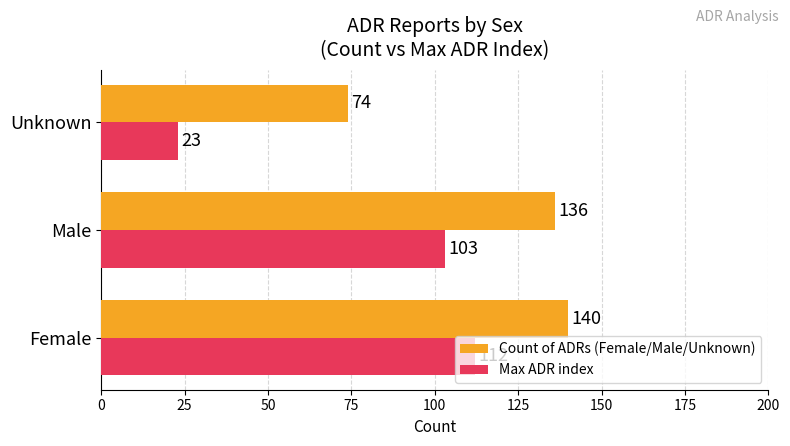

What is the minimum value for Max ADR index?

23